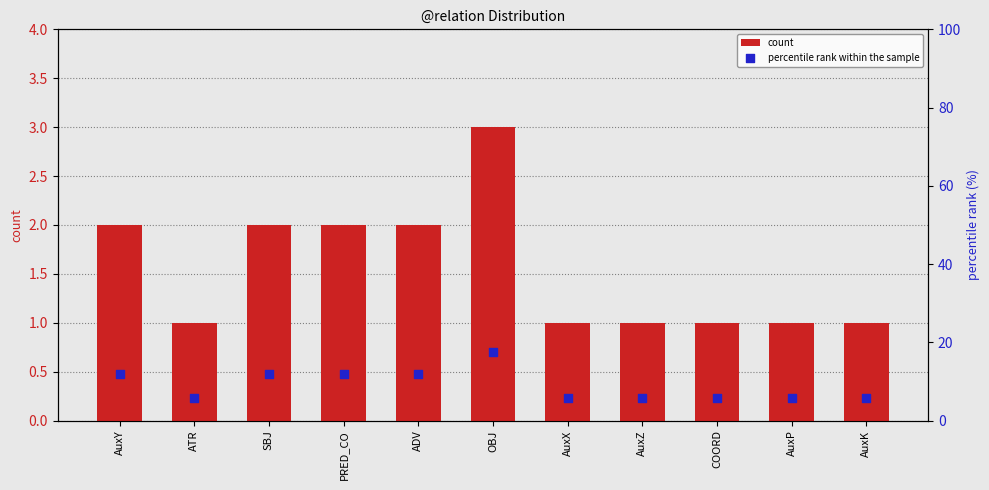

Which series contains the highest Y value?

percentile rank within the sample